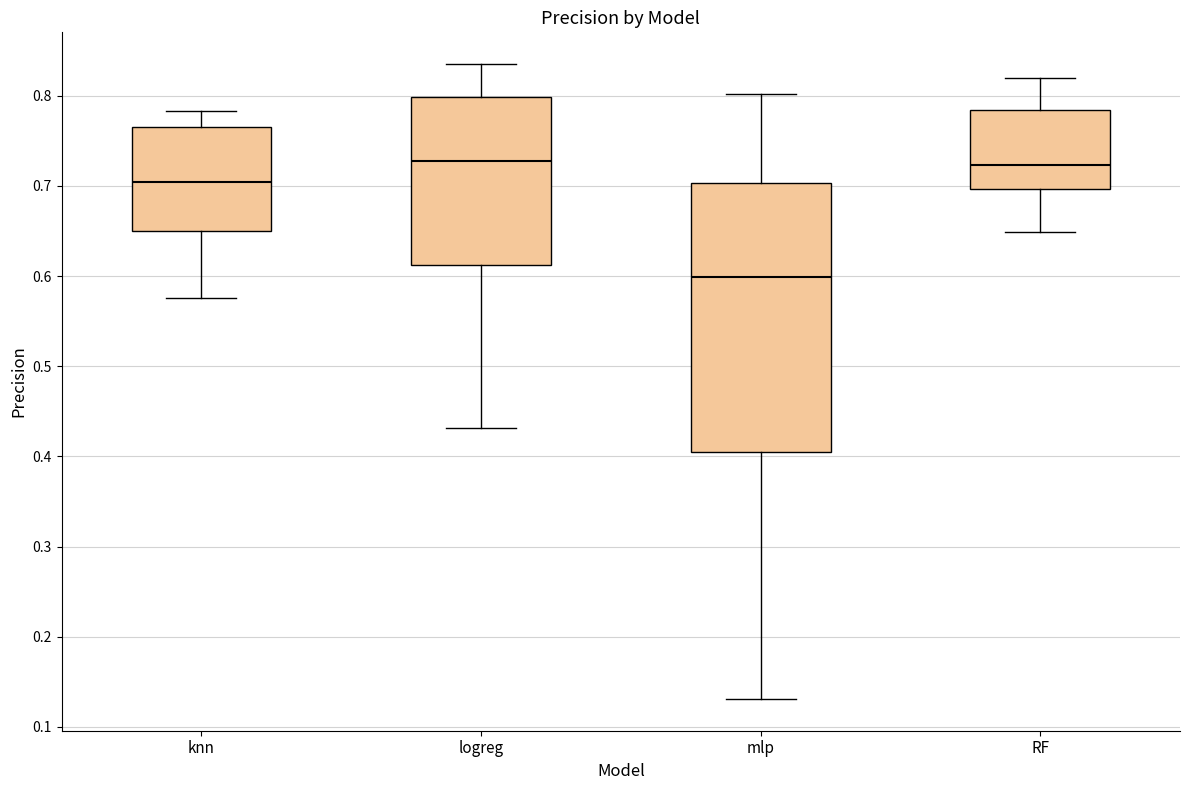

Where does the lower whisker of the box for logreg end on the y-axis? The values are not printed on the chart, so give them approximately, as read against the axis.

0.43